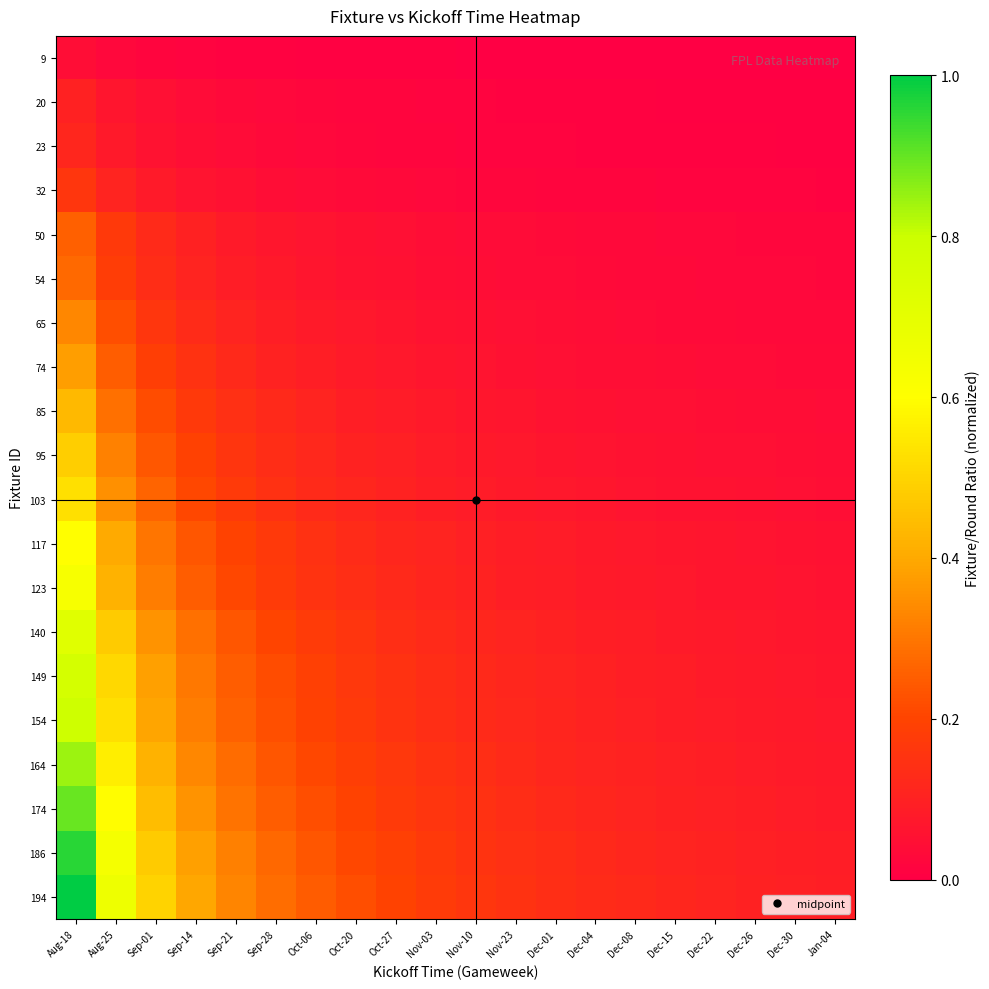

Reading left to right, transcribe all the data shown in this chart.

9: Aug-18=0.0	Aug-25=0.0	Sep-01=0.0	Sep-14=0.0	Sep-21=0.0	Sep-28=0.0	Oct-06=0.0	Oct-20=0.0	Oct-27=0.0	Nov-03=0.0	Nov-10=0.0	Nov-23=0.0	Dec-01=0.0	Dec-04=0.0	Dec-08=0.0	Dec-15=0.0	Dec-22=0.0	Dec-26=0.0	Dec-30=0.0	Jan-04=0.0
20: Aug-18=0.1	Aug-25=0.1	Sep-01=0.0	Sep-14=0.0	Sep-21=0.0	Sep-28=0.0	Oct-06=0.0	Oct-20=0.0	Oct-27=0.0	Nov-03=0.0	Nov-10=0.0	Nov-23=0.0	Dec-01=0.0	Dec-04=0.0	Dec-08=0.0	Dec-15=0.0	Dec-22=0.0	Dec-26=0.0	Dec-30=0.0	Jan-04=0.0
23: Aug-18=0.1	Aug-25=0.1	Sep-01=0.1	Sep-14=0.0	Sep-21=0.0	Sep-28=0.0	Oct-06=0.0	Oct-20=0.0	Oct-27=0.0	Nov-03=0.0	Nov-10=0.0	Nov-23=0.0	Dec-01=0.0	Dec-04=0.0	Dec-08=0.0	Dec-15=0.0	Dec-22=0.0	Dec-26=0.0	Dec-30=0.0	Jan-04=0.0
32: Aug-18=0.2	Aug-25=0.1	Sep-01=0.1	Sep-14=0.1	Sep-21=0.1	Sep-28=0.0	Oct-06=0.0	Oct-20=0.0	Oct-27=0.0	Nov-03=0.0	Nov-10=0.0	Nov-23=0.0	Dec-01=0.0	Dec-04=0.0	Dec-08=0.0	Dec-15=0.0	Dec-22=0.0	Dec-26=0.0	Dec-30=0.0	Jan-04=0.0
50: Aug-18=0.3	Aug-25=0.2	Sep-01=0.1	Sep-14=0.1	Sep-21=0.1	Sep-28=0.1	Oct-06=0.1	Oct-20=0.1	Oct-27=0.0	Nov-03=0.0	Nov-10=0.0	Nov-23=0.0	Dec-01=0.0	Dec-04=0.0	Dec-08=0.0	Dec-15=0.0	Dec-22=0.0	Dec-26=0.0	Dec-30=0.0	Jan-04=0.0
54: Aug-18=0.3	Aug-25=0.2	Sep-01=0.1	Sep-14=0.1	Sep-21=0.1	Sep-28=0.1	Oct-06=0.1	Oct-20=0.1	Oct-27=0.1	Nov-03=0.0	Nov-10=0.0	Nov-23=0.0	Dec-01=0.0	Dec-04=0.0	Dec-08=0.0	Dec-15=0.0	Dec-22=0.0	Dec-26=0.0	Dec-30=0.0	Jan-04=0.0
65: Aug-18=0.3	Aug-25=0.2	Sep-01=0.2	Sep-14=0.1	Sep-21=0.1	Sep-28=0.1	Oct-06=0.1	Oct-20=0.1	Oct-27=0.1	Nov-03=0.1	Nov-10=0.1	Nov-23=0.0	Dec-01=0.0	Dec-04=0.0	Dec-08=0.0	Dec-15=0.0	Dec-22=0.0	Dec-26=0.0	Dec-30=0.0	Jan-04=0.0
74: Aug-18=0.4	Aug-25=0.3	Sep-01=0.2	Sep-14=0.1	Sep-21=0.1	Sep-28=0.1	Oct-06=0.1	Oct-20=0.1	Oct-27=0.1	Nov-03=0.1	Nov-10=0.1	Nov-23=0.1	Dec-01=0.1	Dec-04=0.0	Dec-08=0.0	Dec-15=0.0	Dec-22=0.0	Dec-26=0.0	Dec-30=0.0	Jan-04=0.0
85: Aug-18=0.4	Aug-25=0.3	Sep-01=0.2	Sep-14=0.2	Sep-21=0.1	Sep-28=0.1	Oct-06=0.1	Oct-20=0.1	Oct-27=0.1	Nov-03=0.1	Nov-10=0.1	Nov-23=0.1	Dec-01=0.1	Dec-04=0.1	Dec-08=0.1	Dec-15=0.0	Dec-22=0.0	Dec-26=0.0	Dec-30=0.0	Jan-04=0.0
95: Aug-18=0.5	Aug-25=0.3	Sep-01=0.2	Sep-14=0.2	Sep-21=0.2	Sep-28=0.1	Oct-06=0.1	Oct-20=0.1	Oct-27=0.1	Nov-03=0.1	Nov-10=0.1	Nov-23=0.1	Dec-01=0.1	Dec-04=0.1	Dec-08=0.1	Dec-15=0.1	Dec-22=0.1	Dec-26=0.0	Dec-30=0.0	Jan-04=0.0
103: Aug-18=0.5	Aug-25=0.4	Sep-01=0.3	Sep-14=0.2	Sep-21=0.2	Sep-28=0.1	Oct-06=0.1	Oct-20=0.1	Oct-27=0.1	Nov-03=0.1	Nov-10=0.1	Nov-23=0.1	Dec-01=0.1	Dec-04=0.1	Dec-08=0.1	Dec-15=0.1	Dec-22=0.1	Dec-26=0.1	Dec-30=0.0	Jan-04=0.0
117: Aug-18=0.6	Aug-25=0.4	Sep-01=0.3	Sep-14=0.2	Sep-21=0.2	Sep-28=0.2	Oct-06=0.1	Oct-20=0.1	Oct-27=0.1	Nov-03=0.1	Nov-10=0.1	Nov-23=0.1	Dec-01=0.1	Dec-04=0.1	Dec-08=0.1	Dec-15=0.1	Dec-22=0.1	Dec-26=0.1	Dec-30=0.1	Jan-04=0.1
123: Aug-18=0.6	Aug-25=0.4	Sep-01=0.3	Sep-14=0.3	Sep-21=0.2	Sep-28=0.2	Oct-06=0.2	Oct-20=0.1	Oct-27=0.1	Nov-03=0.1	Nov-10=0.1	Nov-23=0.1	Dec-01=0.1	Dec-04=0.1	Dec-08=0.1	Dec-15=0.1	Dec-22=0.1	Dec-26=0.1	Dec-30=0.1	Jan-04=0.1
140: Aug-18=0.7	Aug-25=0.5	Sep-01=0.4	Sep-14=0.3	Sep-21=0.2	Sep-28=0.2	Oct-06=0.2	Oct-20=0.2	Oct-27=0.1	Nov-03=0.1	Nov-10=0.1	Nov-23=0.1	Dec-01=0.1	Dec-04=0.1	Dec-08=0.1	Dec-15=0.1	Dec-22=0.1	Dec-26=0.1	Dec-30=0.1	Jan-04=0.1
149: Aug-18=0.8	Aug-25=0.5	Sep-01=0.4	Sep-14=0.3	Sep-21=0.3	Sep-28=0.2	Oct-06=0.2	Oct-20=0.2	Oct-27=0.1	Nov-03=0.1	Nov-10=0.1	Nov-23=0.1	Dec-01=0.1	Dec-04=0.1	Dec-08=0.1	Dec-15=0.1	Dec-22=0.1	Dec-26=0.1	Dec-30=0.1	Jan-04=0.1
154: Aug-18=0.8	Aug-25=0.5	Sep-01=0.4	Sep-14=0.3	Sep-21=0.3	Sep-28=0.2	Oct-06=0.2	Oct-20=0.2	Oct-27=0.2	Nov-03=0.1	Nov-10=0.1	Nov-23=0.1	Dec-01=0.1	Dec-04=0.1	Dec-08=0.1	Dec-15=0.1	Dec-22=0.1	Dec-26=0.1	Dec-30=0.1	Jan-04=0.1
164: Aug-18=0.8	Aug-25=0.6	Sep-01=0.4	Sep-14=0.3	Sep-21=0.3	Sep-28=0.2	Oct-06=0.2	Oct-20=0.2	Oct-27=0.2	Nov-03=0.1	Nov-10=0.1	Nov-23=0.1	Dec-01=0.1	Dec-04=0.1	Dec-08=0.1	Dec-15=0.1	Dec-22=0.1	Dec-26=0.1	Dec-30=0.1	Jan-04=0.1
174: Aug-18=0.9	Aug-25=0.6	Sep-01=0.4	Sep-14=0.4	Sep-21=0.3	Sep-28=0.3	Oct-06=0.2	Oct-20=0.2	Oct-27=0.2	Nov-03=0.2	Nov-10=0.1	Nov-23=0.1	Dec-01=0.1	Dec-04=0.1	Dec-08=0.1	Dec-15=0.1	Dec-22=0.1	Dec-26=0.1	Dec-30=0.1	Jan-04=0.1
186: Aug-18=1.0	Aug-25=0.6	Sep-01=0.5	Sep-14=0.4	Sep-21=0.3	Sep-28=0.3	Oct-06=0.2	Oct-20=0.2	Oct-27=0.2	Nov-03=0.2	Nov-10=0.2	Nov-23=0.1	Dec-01=0.1	Dec-04=0.1	Dec-08=0.1	Dec-15=0.1	Dec-22=0.1	Dec-26=0.1	Dec-30=0.1	Jan-04=0.1
194: Aug-18=1.0	Aug-25=0.7	Sep-01=0.5	Sep-14=0.4	Sep-21=0.3	Sep-28=0.3	Oct-06=0.2	Oct-20=0.2	Oct-27=0.2	Nov-03=0.2	Nov-10=0.2	Nov-23=0.2	Dec-01=0.1	Dec-04=0.1	Dec-08=0.1	Dec-15=0.1	Dec-22=0.1	Dec-26=0.1	Dec-30=0.1	Jan-04=0.1